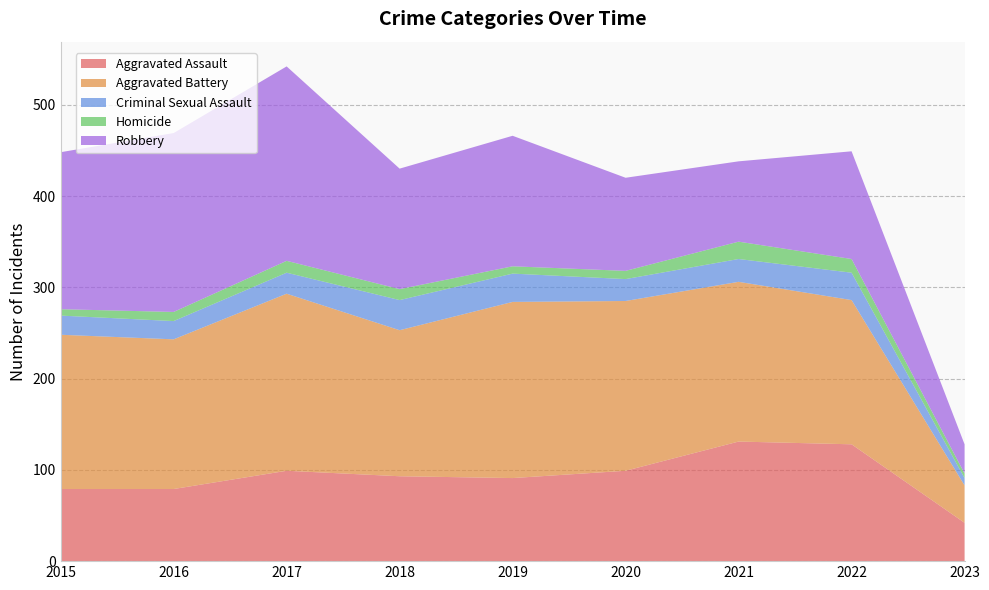

Reading left to right, list all the values displayed in this chart.

Aggravated Assault: 2015=79	2016=79	2017=99	2018=93	2019=91	2020=99	2021=131	2022=128	2023=42
Aggravated Battery: 2015=169	2016=164	2017=194	2018=160	2019=193	2020=186	2021=175	2022=158	2023=41
Criminal Sexual Assault: 2015=21	2016=20	2017=23	2018=33	2019=31	2020=24	2021=25	2022=30	2023=8
Homicide: 2015=7	2016=10	2017=13	2018=12	2019=8	2020=9	2021=19	2022=15	2023=5
Robbery: 2015=172	2016=196	2017=213	2018=132	2019=143	2020=102	2021=88	2022=118	2023=32